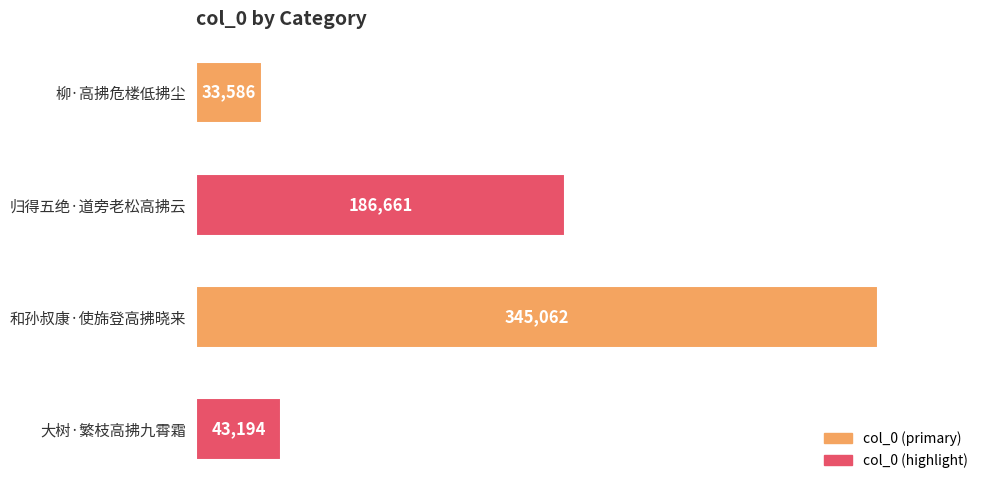

List the labels in order of value, smallest first.

柳·高拂危楼低拂尘, 大树·繁枝高拂九霄霜, 归得五绝·道旁老松高拂云, 和孙叔康·使旆登高拂晓来